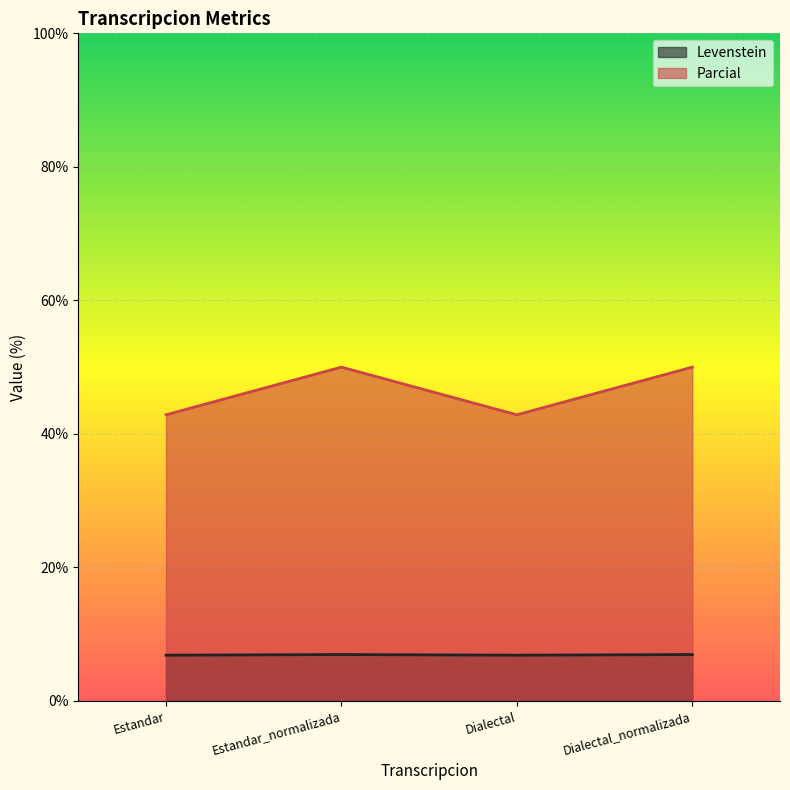

What is the spread (max minus min) of values at Dialectal_normalizada?

43.1